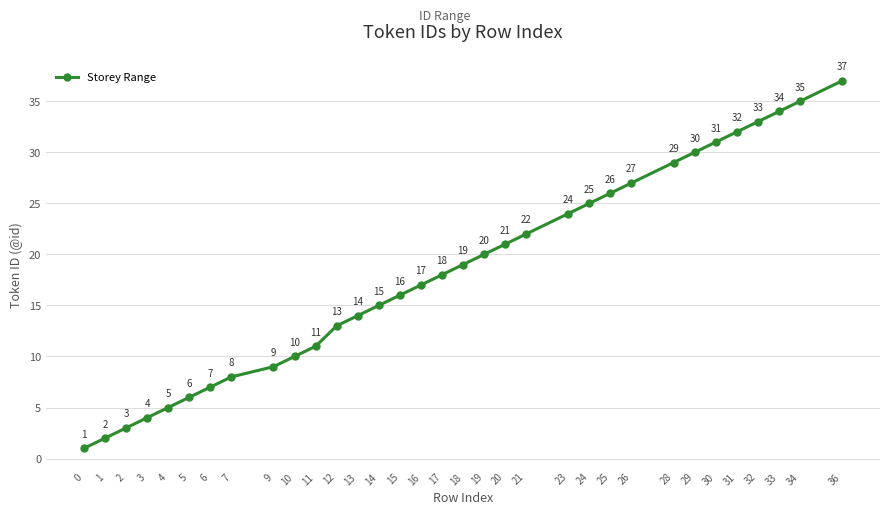

Between 9 and 30, which is larger?

30